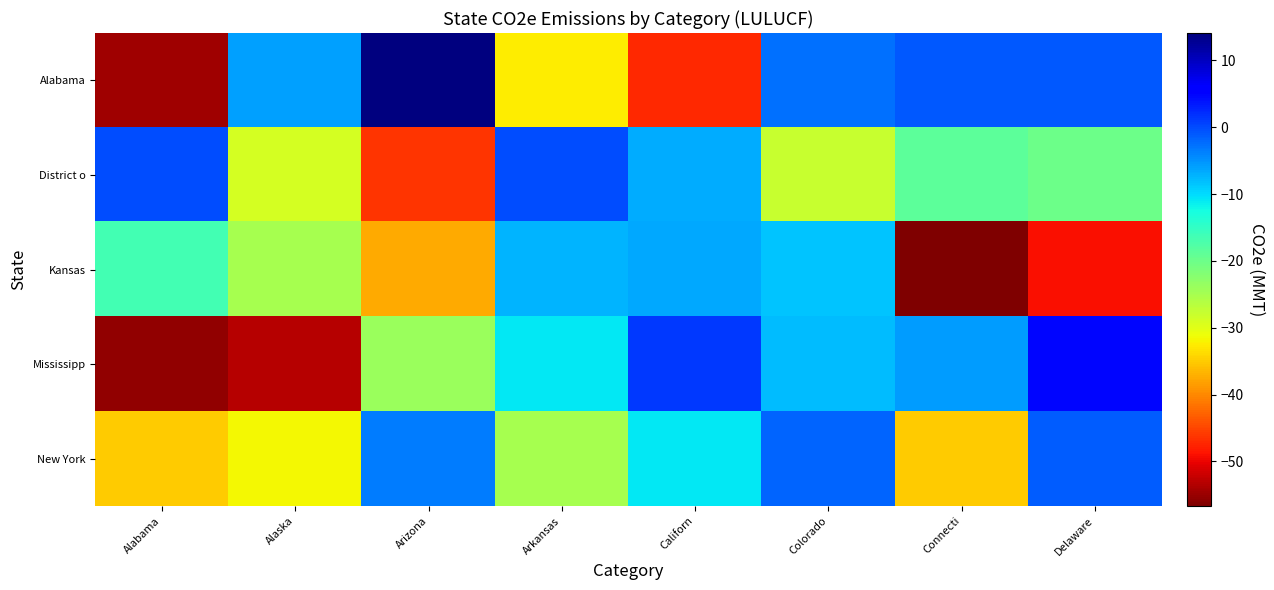

What is the total value across all series at Arkansas?

-76.0